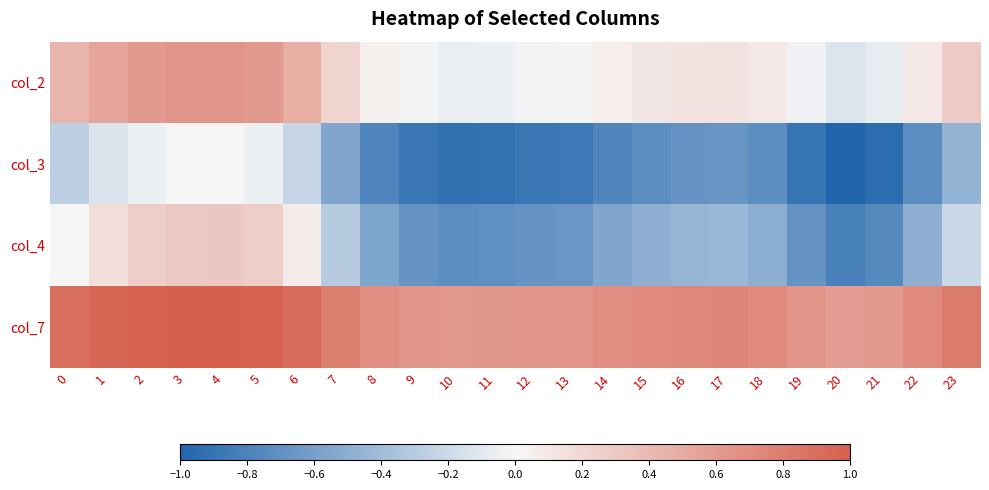

What is the maximum value shown in the chart?

1.0